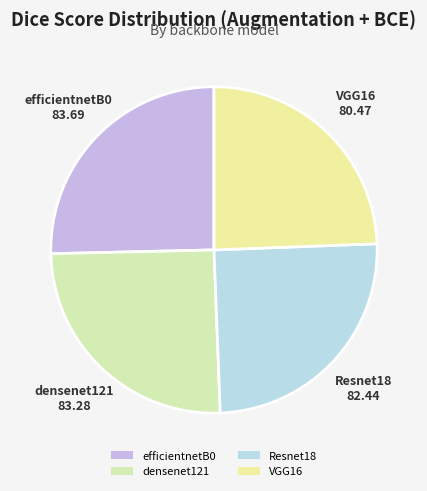

How many slices are in this pie chart?

4